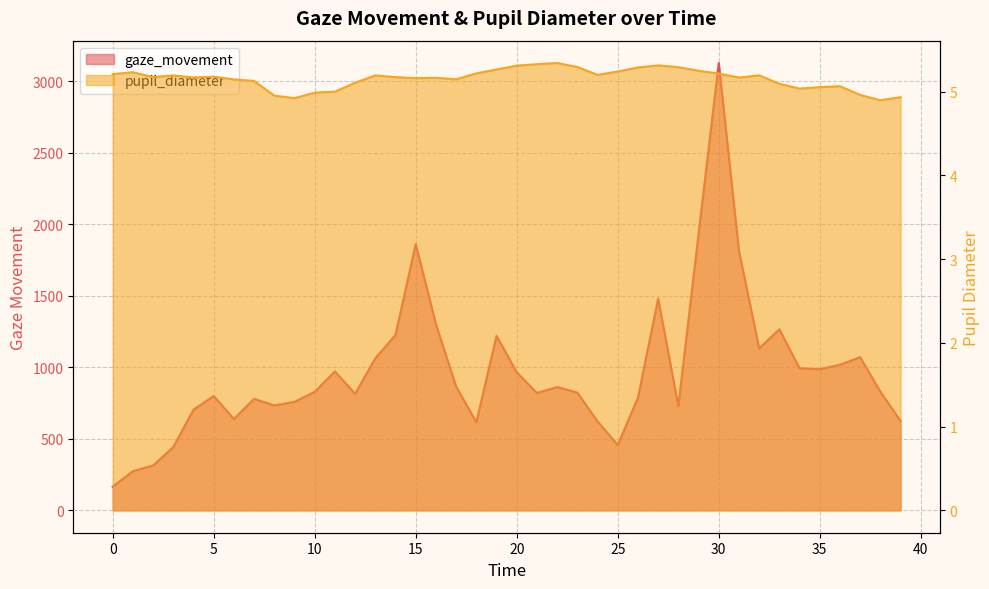

Which series has the largest range (max minus min)?

gaze_movement